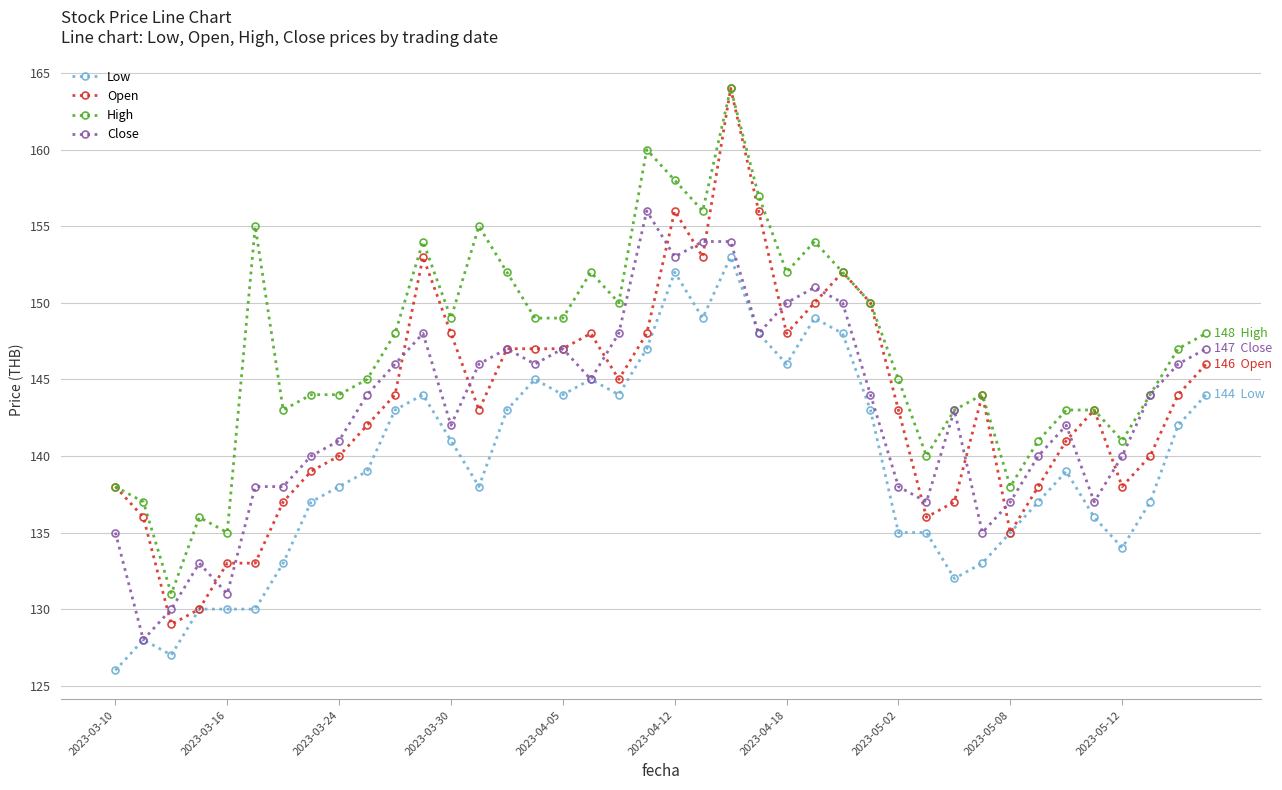

What is the highest value of the High series?

164